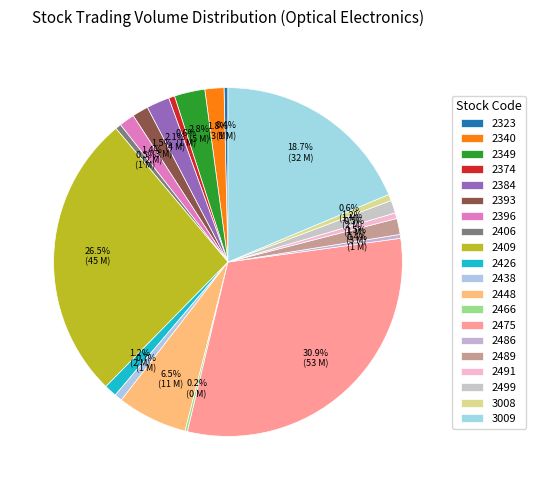

Which category has the biggest portion of the pie?

2475